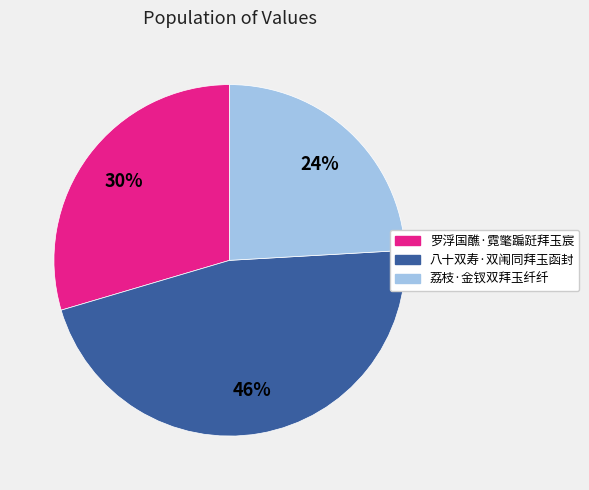

How many segments does this pie chart have?

3